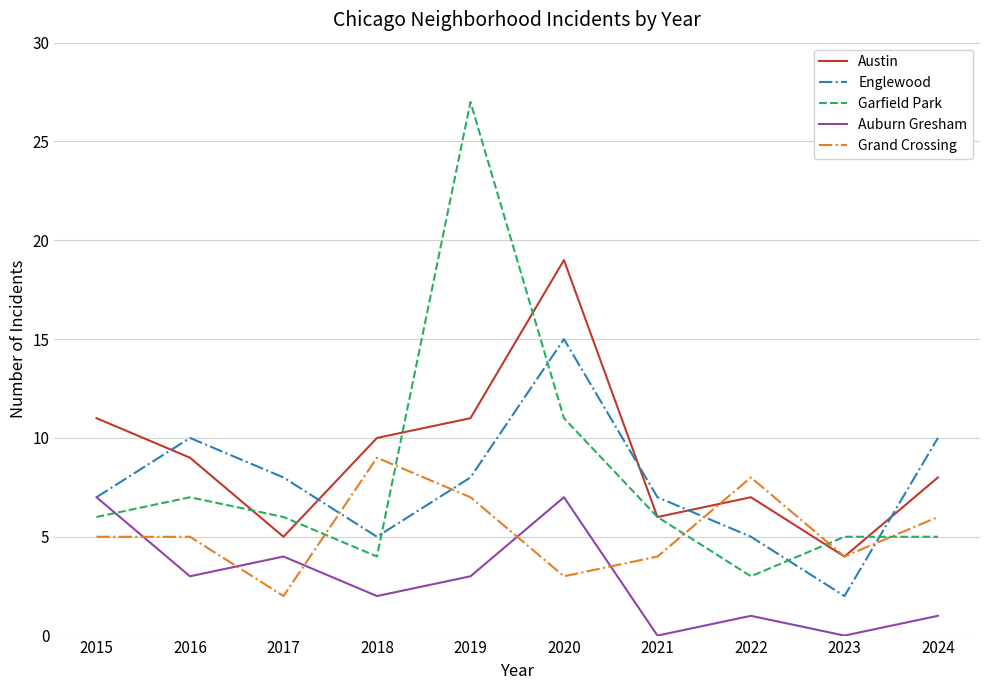

Is the value of Auburn Gresham at 2024 greater than the value of Austin at 2024?

No